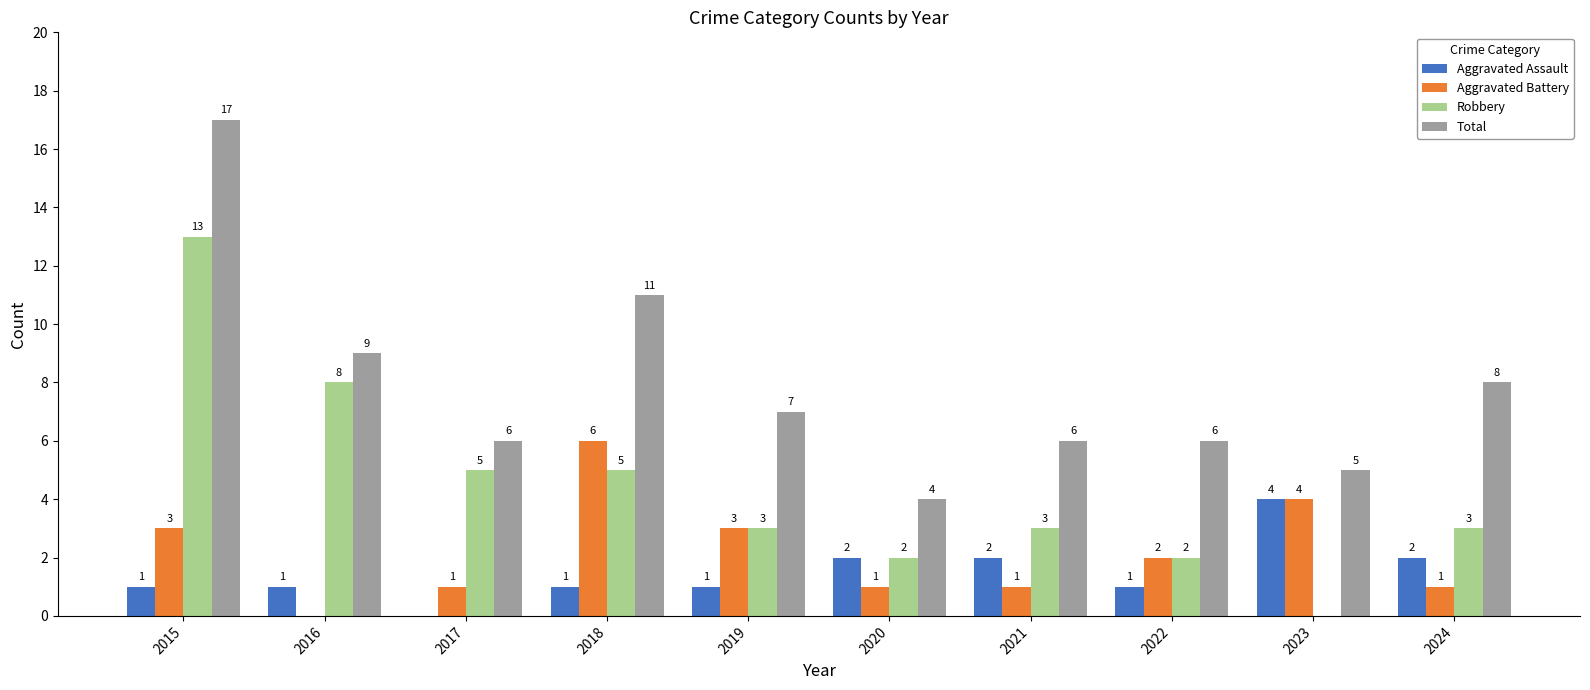

At which label does Aggravated Assault reach its peak?

2023